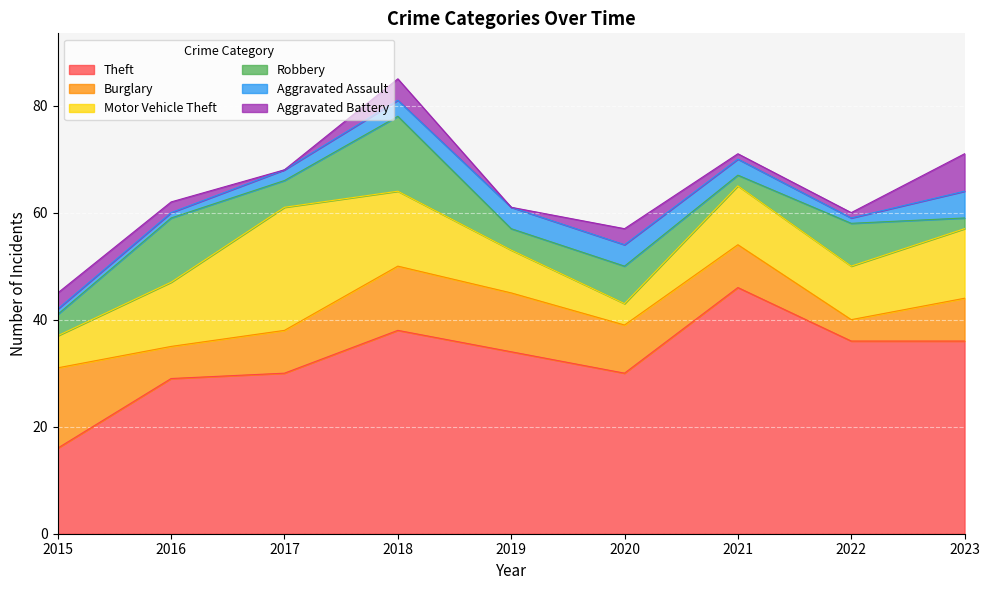

How many categories are shown in the chart?

9